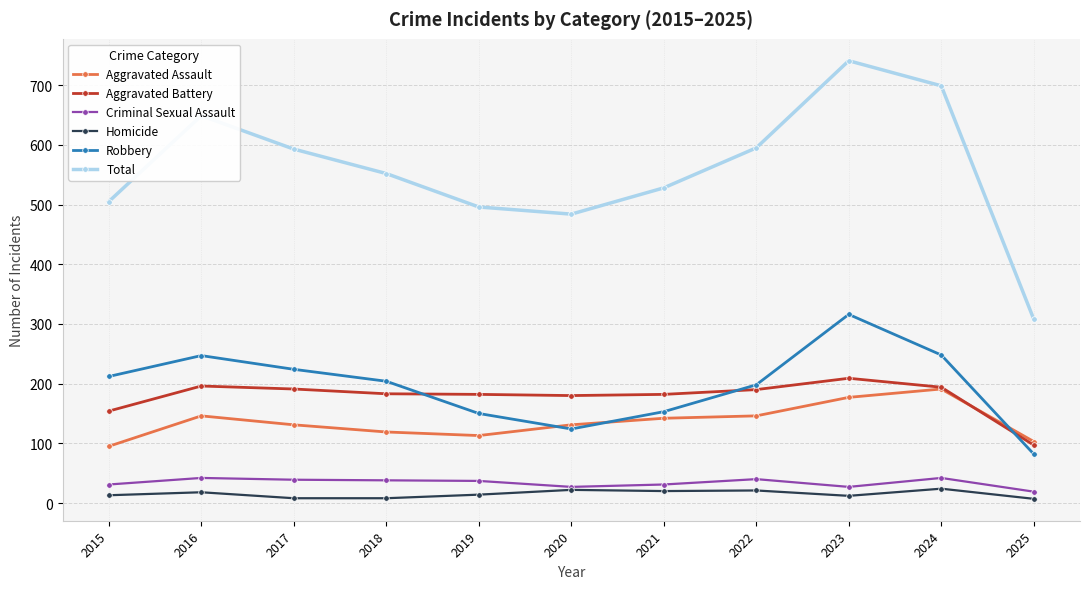

Which series has the largest total across all categories?

Total